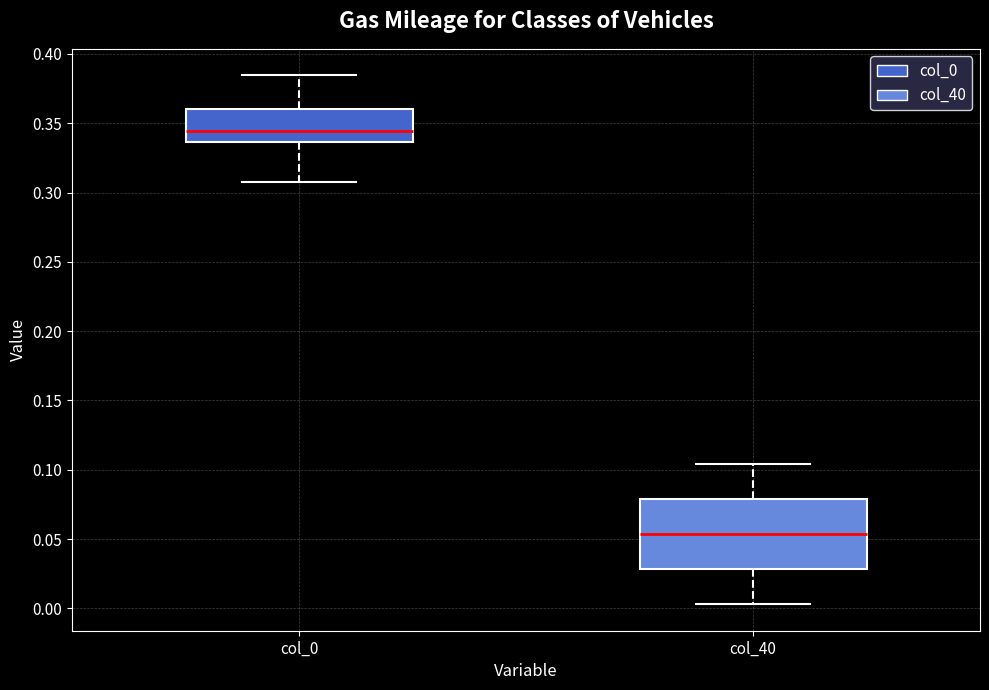

Where does the median line of the box for col_0 sit on the y-axis? The values are not printed on the chart, so give them approximately, as read against the axis.

0.345